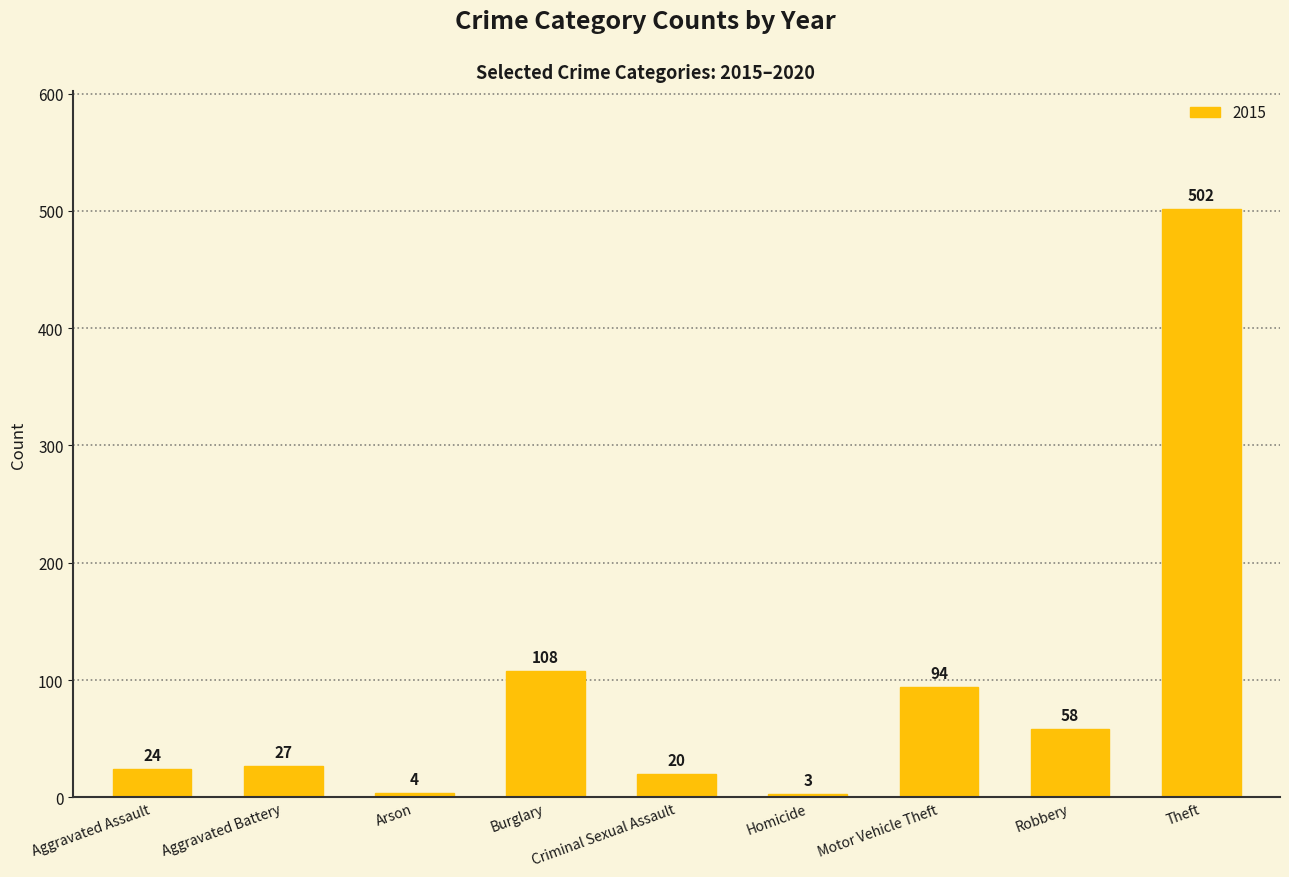

List the labels in order of value, largest first.

Theft, Burglary, Motor Vehicle Theft, Robbery, Aggravated Battery, Aggravated Assault, Criminal Sexual Assault, Arson, Homicide